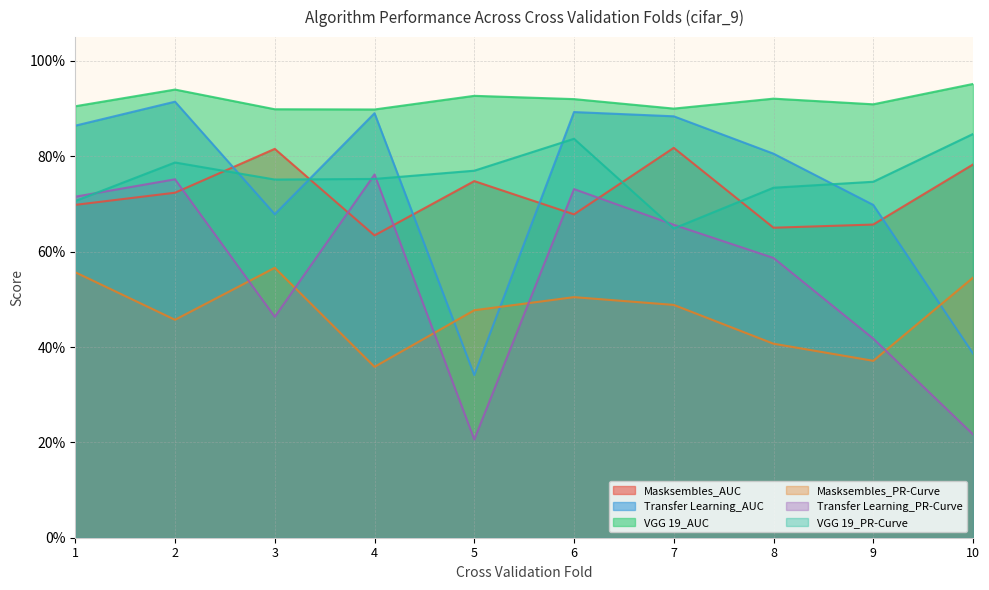

How many lines are shown in the chart?

6